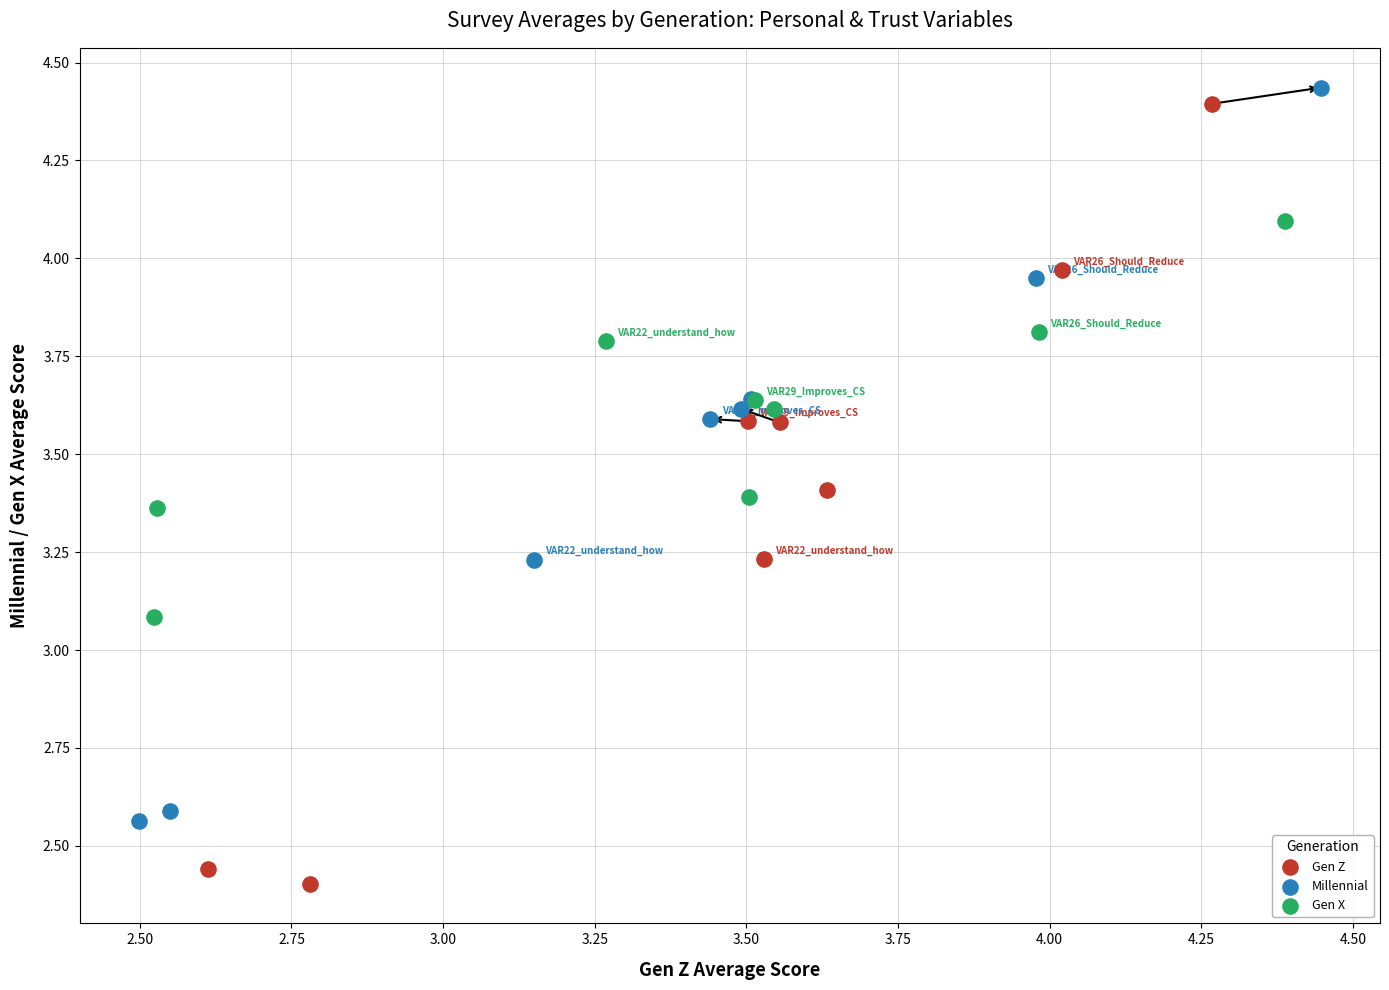

Which series contains the lowest Y value?

Gen Z